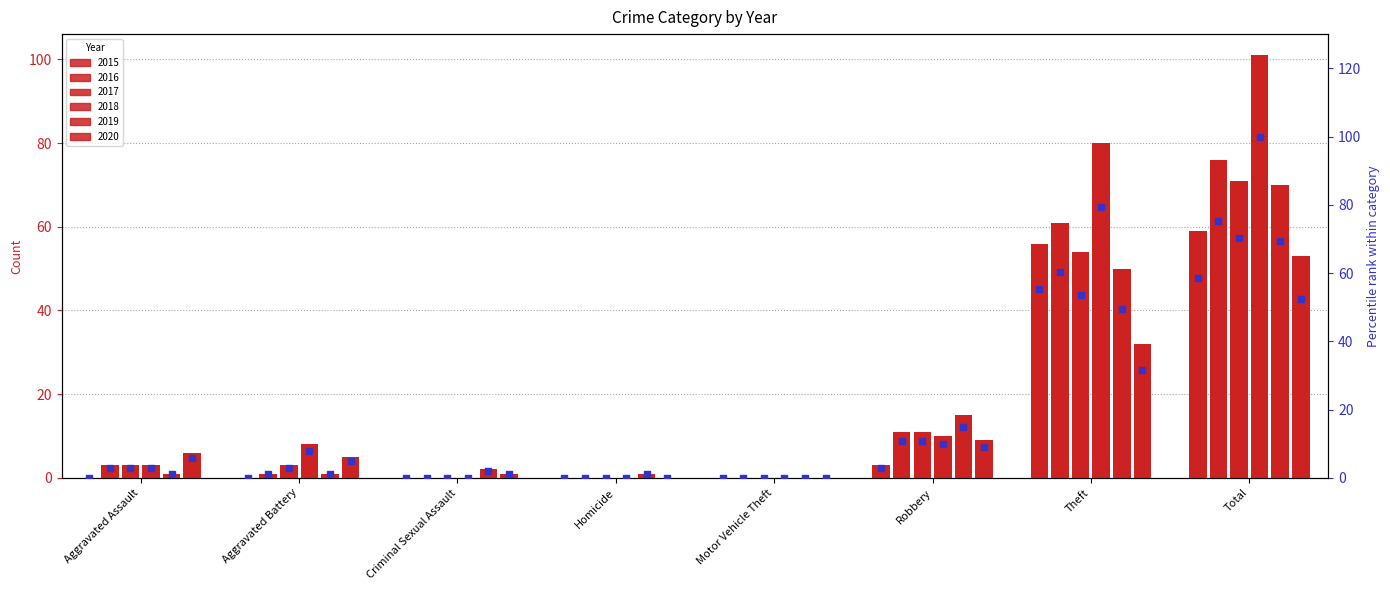

What is the total value across all series at Aggravated Battery?

17.8